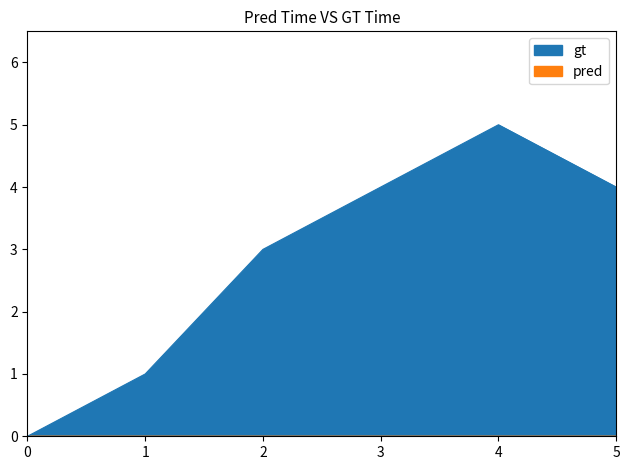

What is the sum of all values?

17